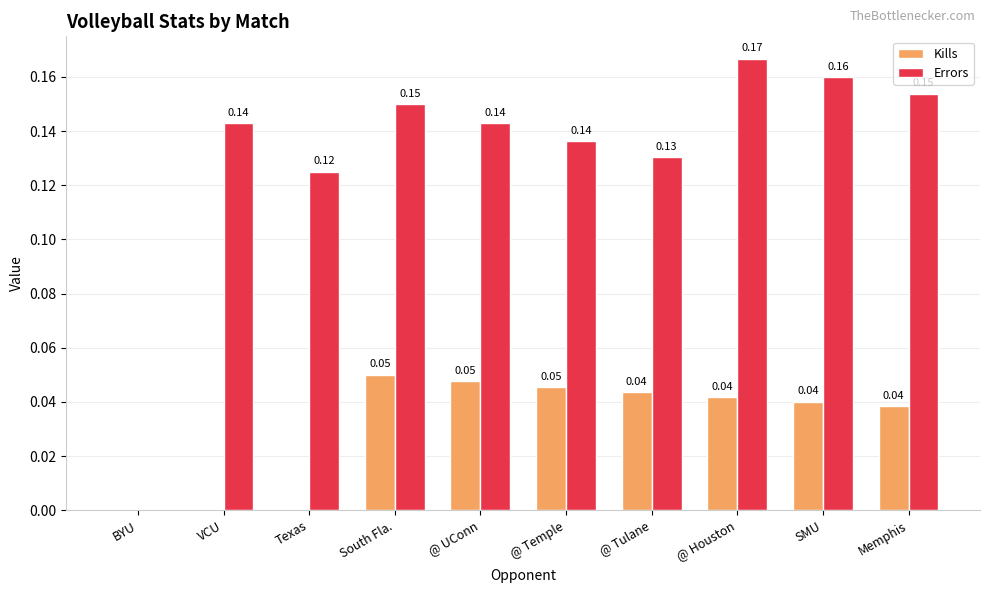

Which category has the highest value across all series?

@ Houston